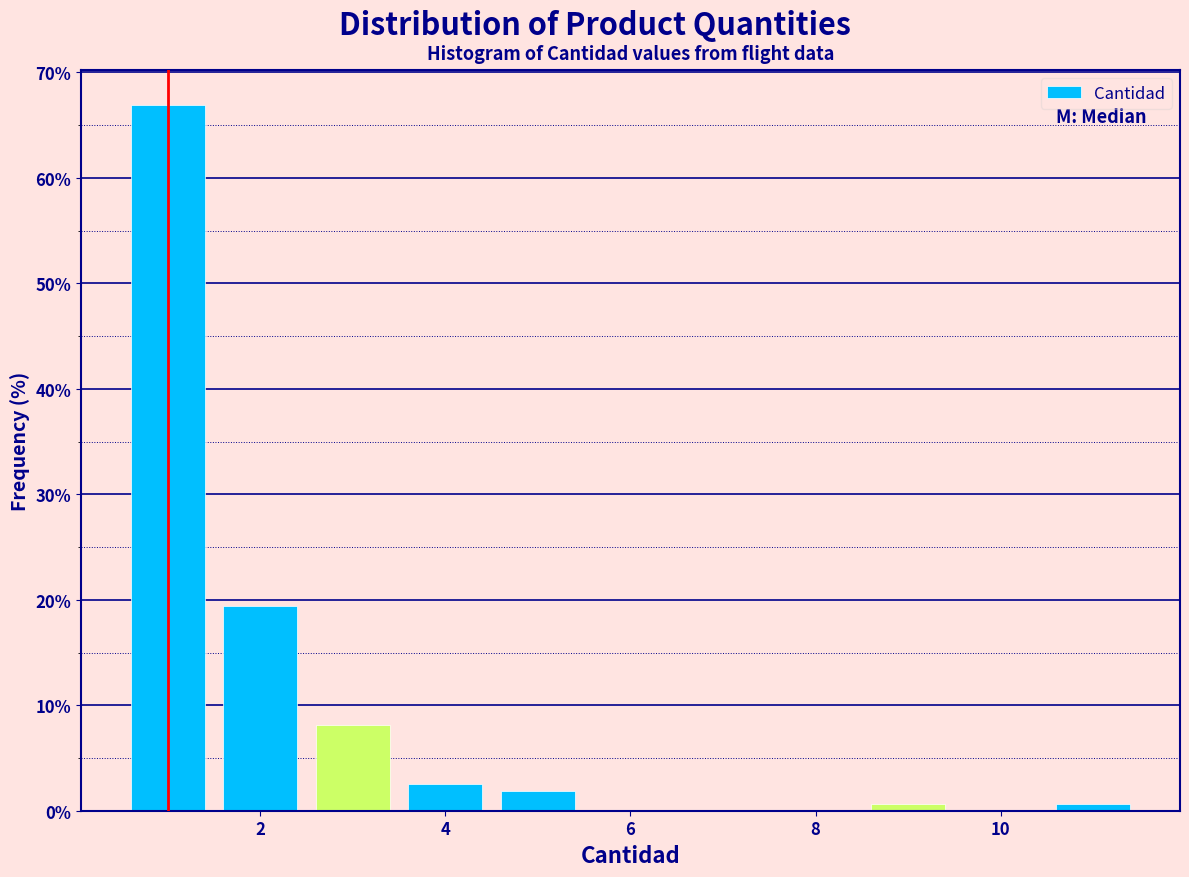

Over which range of the x-axis is the bar tallest?

0.5 to 1.5